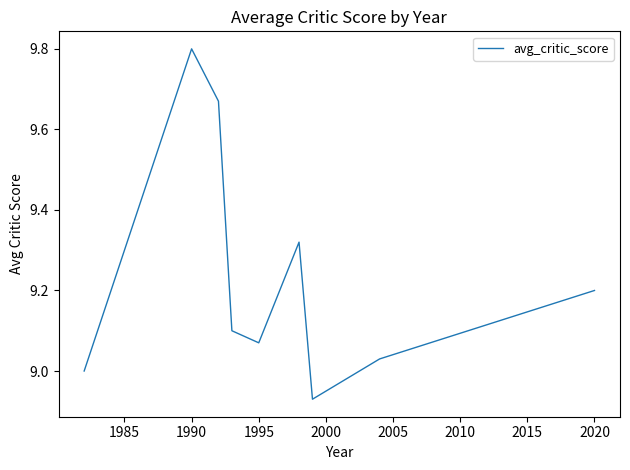

What is the difference between the maximum and minimum values?

0.9